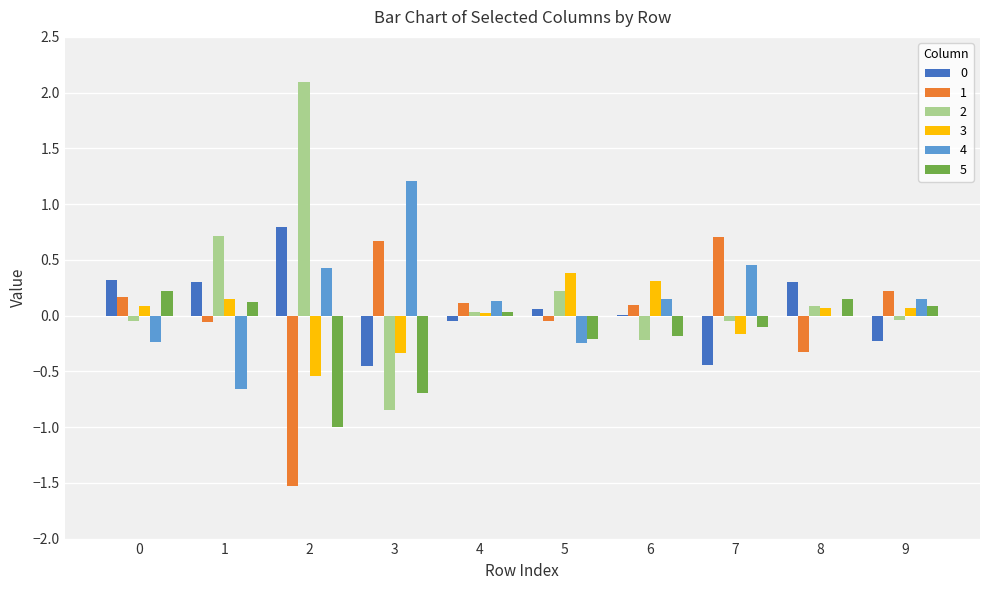

What is the greatest value displayed?

2.1